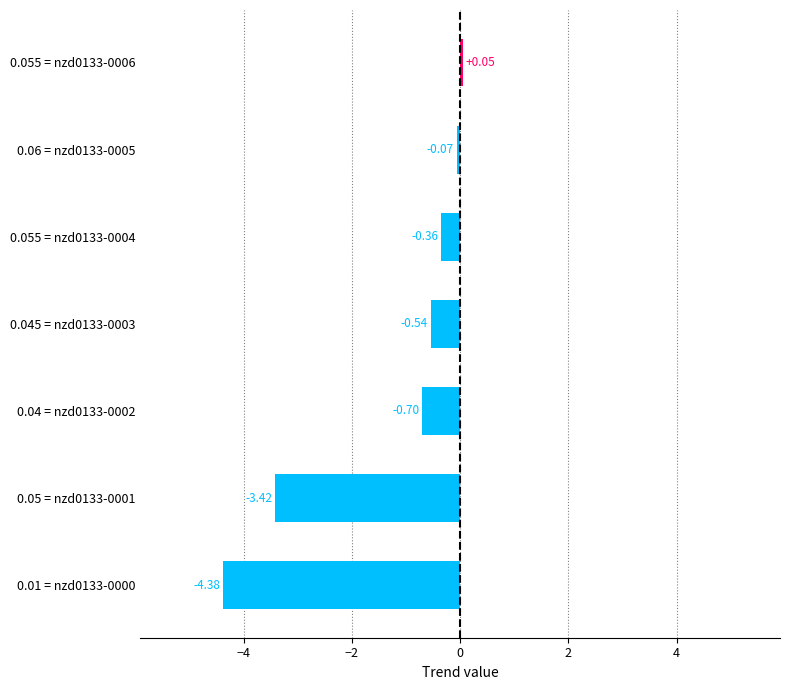

Which has a higher value, 0.05 = nzd0133-0001 or 0.055 = nzd0133-0004?

0.055 = nzd0133-0004